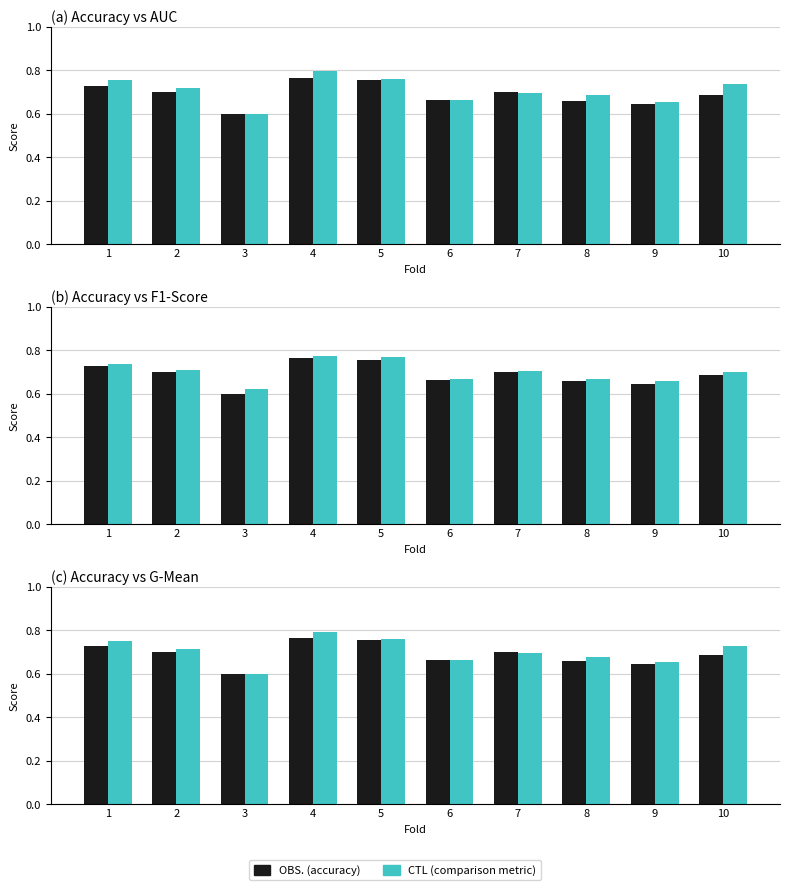

What is the approximate value of g_mean at 8?

0.7